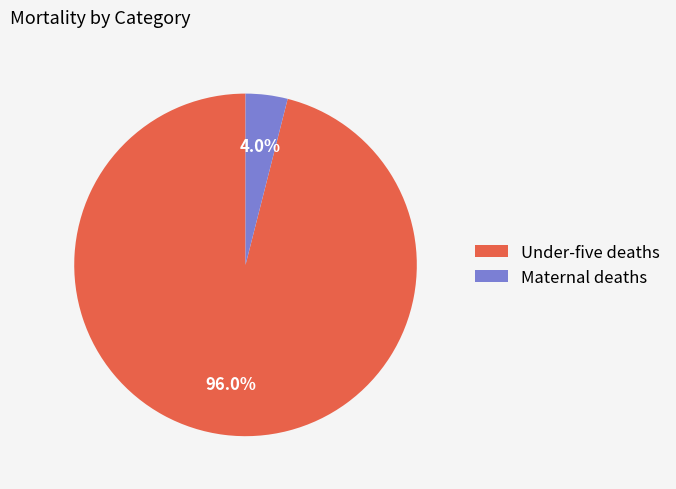

Combined, do Under-five deaths and Maternal deaths account for over 50%?

Yes